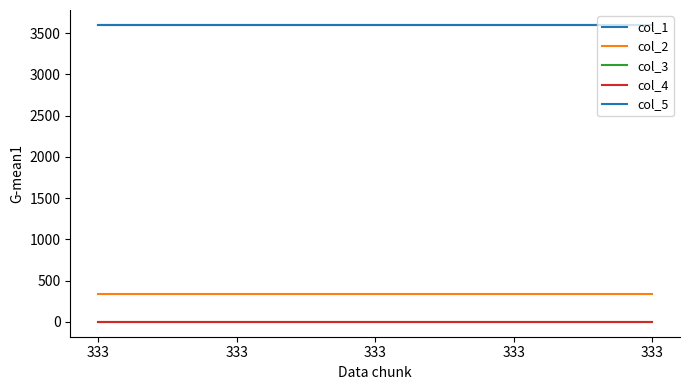

What is the value of the col_5 point at the 4th from the left?

3600.3